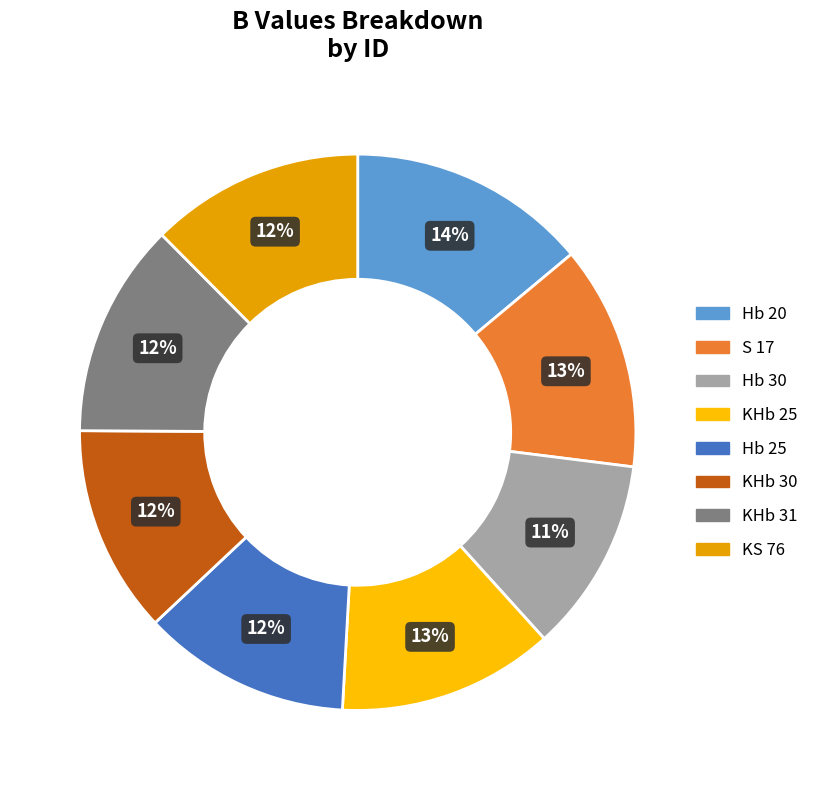

The KS 76 slice represents 22% of the pie. True or false?

False